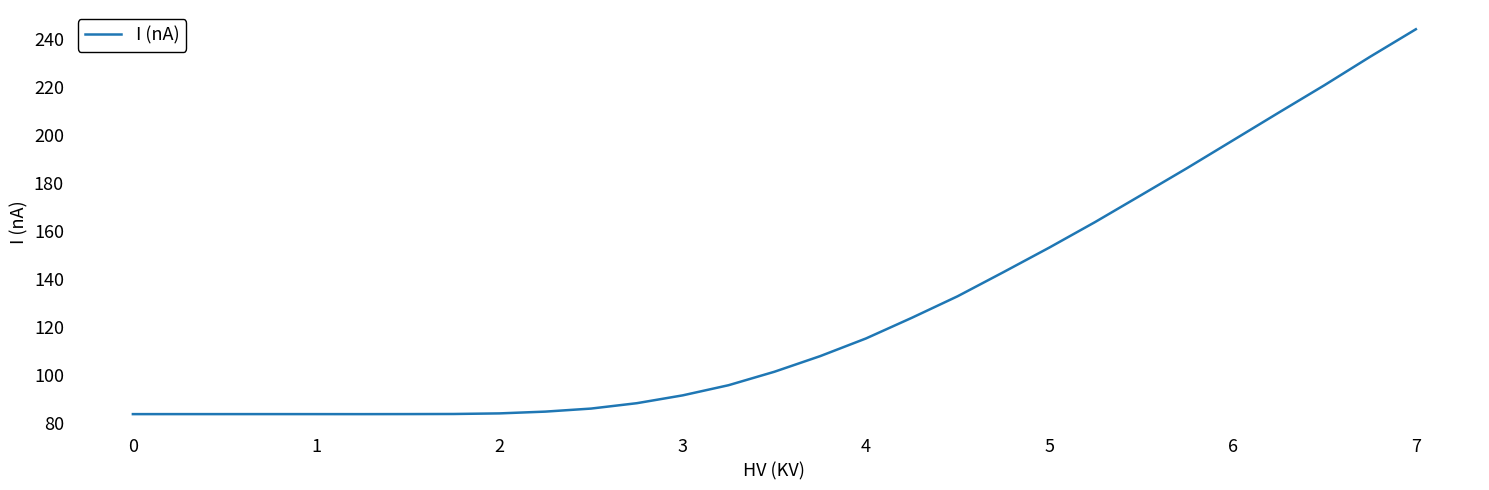

How many lines are shown in the chart?

1